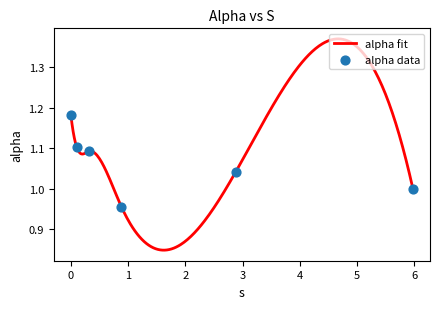

What is the change in value from 0.10017140872288281 to 5.973575954598989?

-0.1